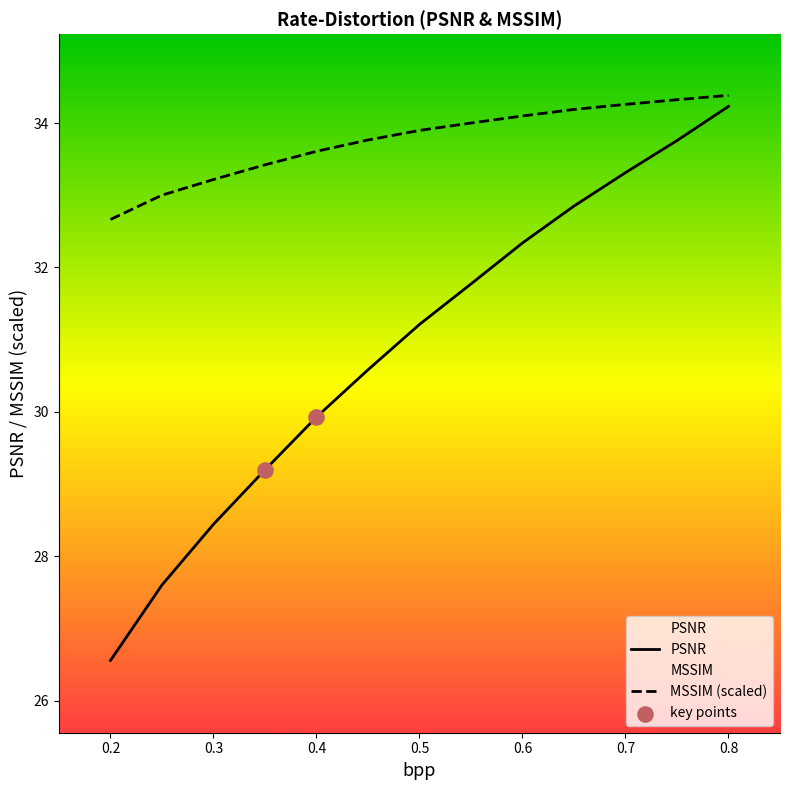

What is the maximum value for MSSIM (scaled)?

34.4